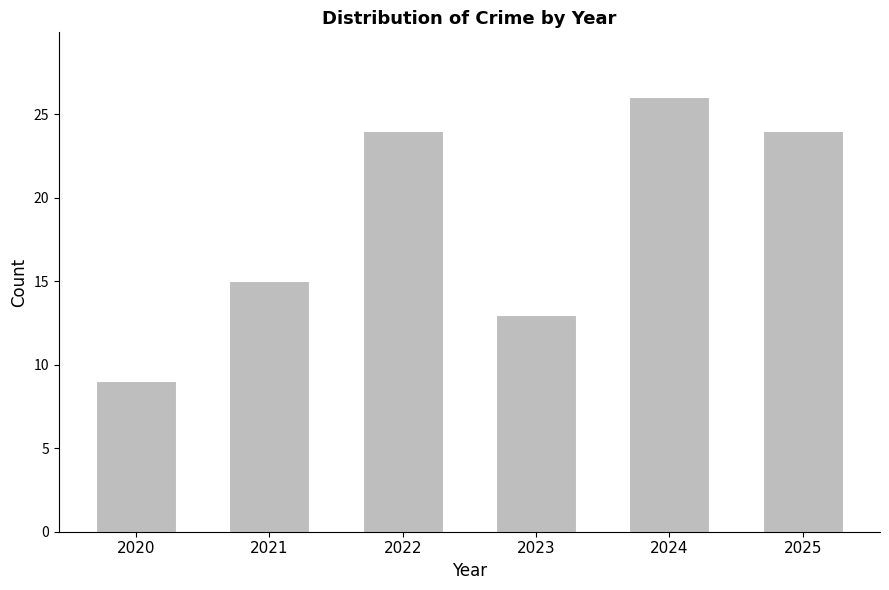

What is the difference between the maximum and minimum values?

17